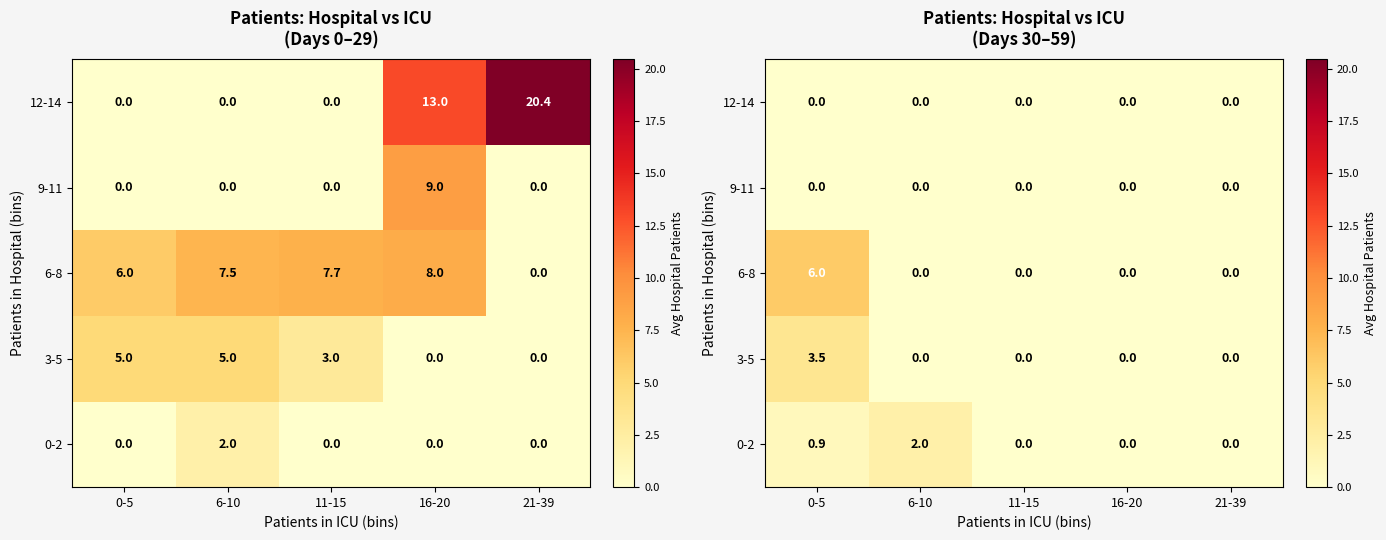

The value of 0-2 at 21-39 is 0.0. True or false?

True